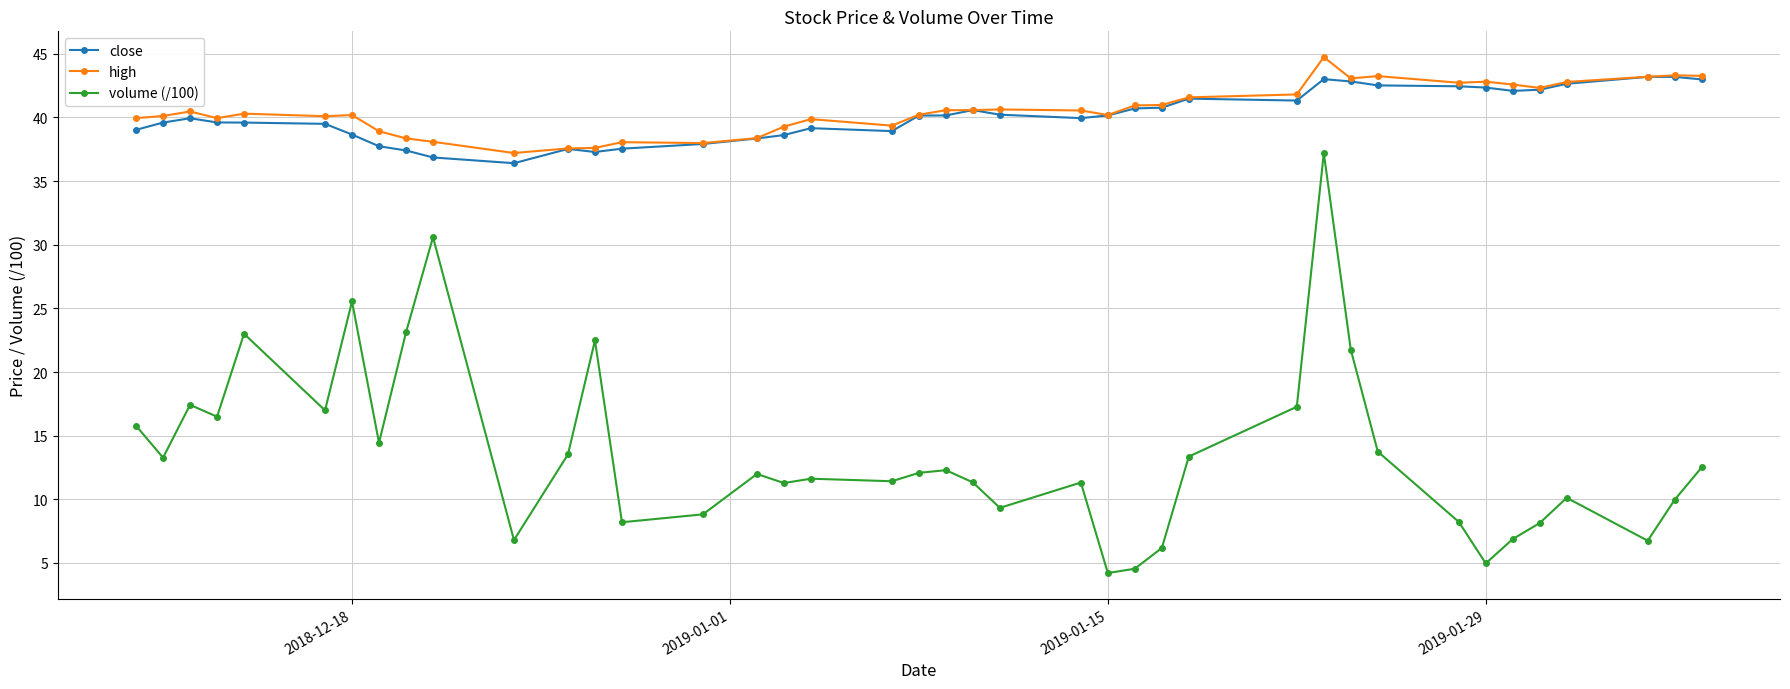

True or false: high and volume (/100) cross at least once.

False